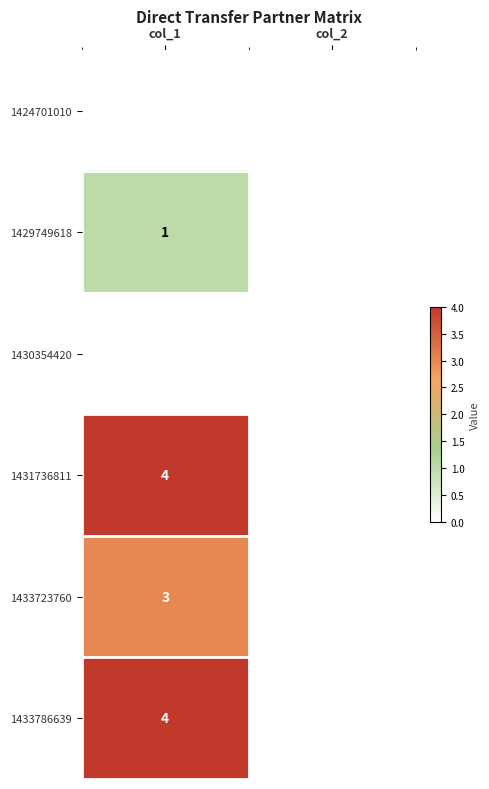

The 1433723760 series shows 3 at col_1. True or false?

True